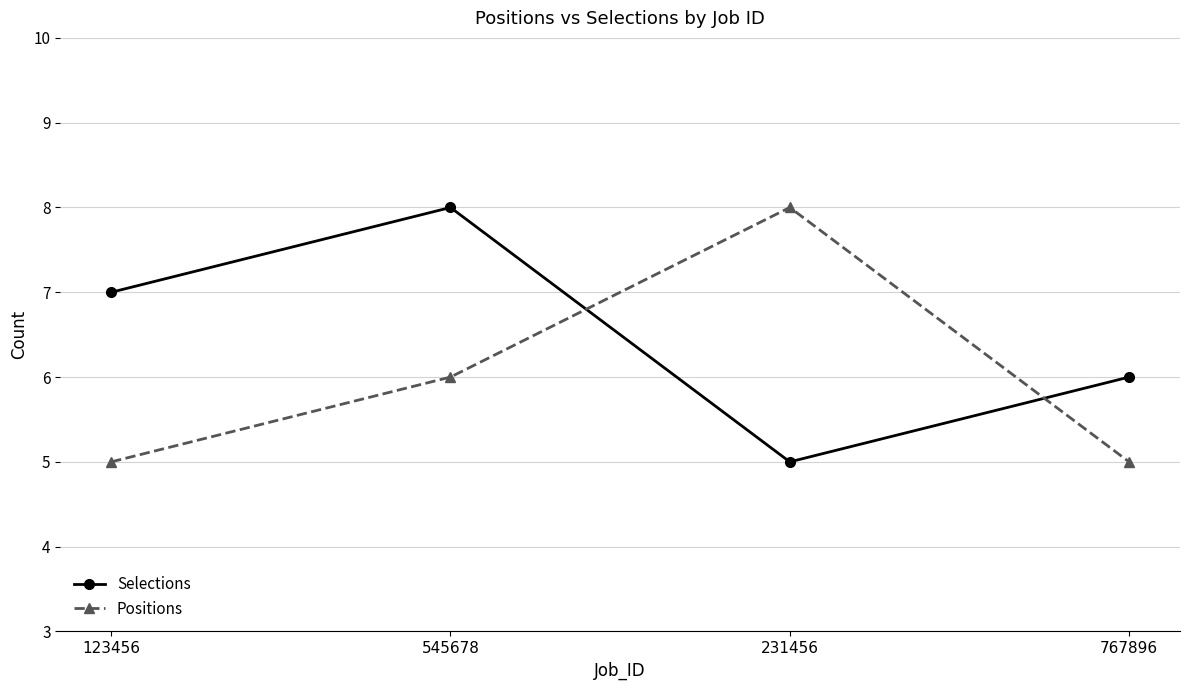

What is the lowest value of the Selections series?

5